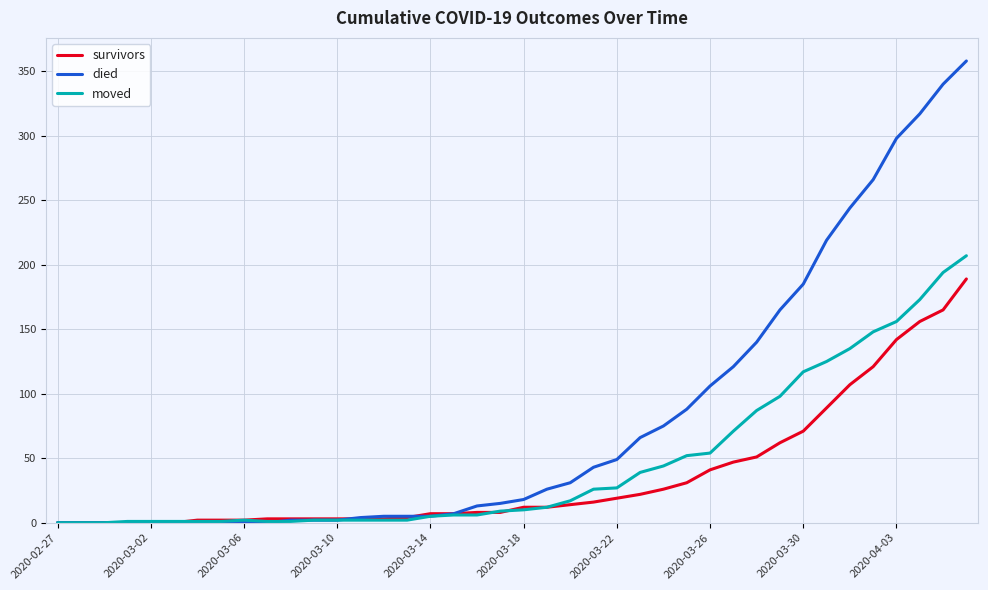

List the series in order of their peak value, highest first.

died, moved, survivors